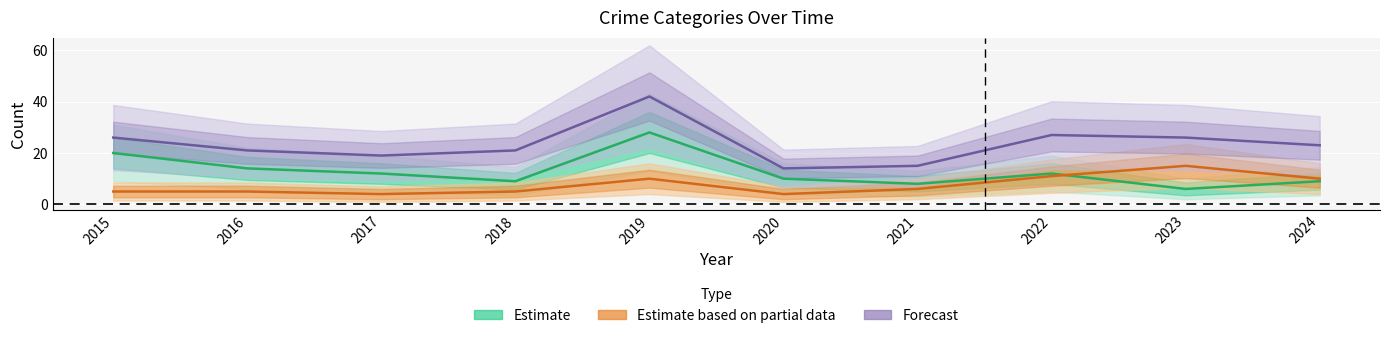

What is the difference between the maximum and minimum values in the Forecast series?

28